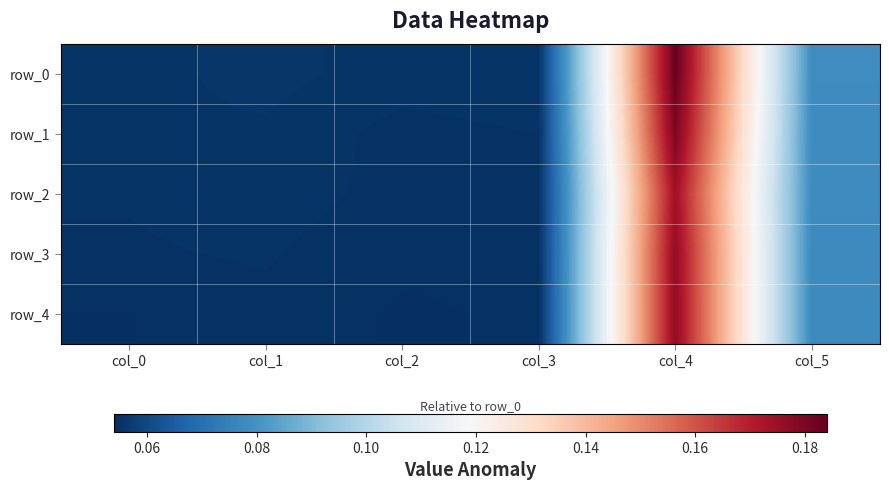

Is the value of row_4 at col_0 greater than the value of row_1 at col_4?

No